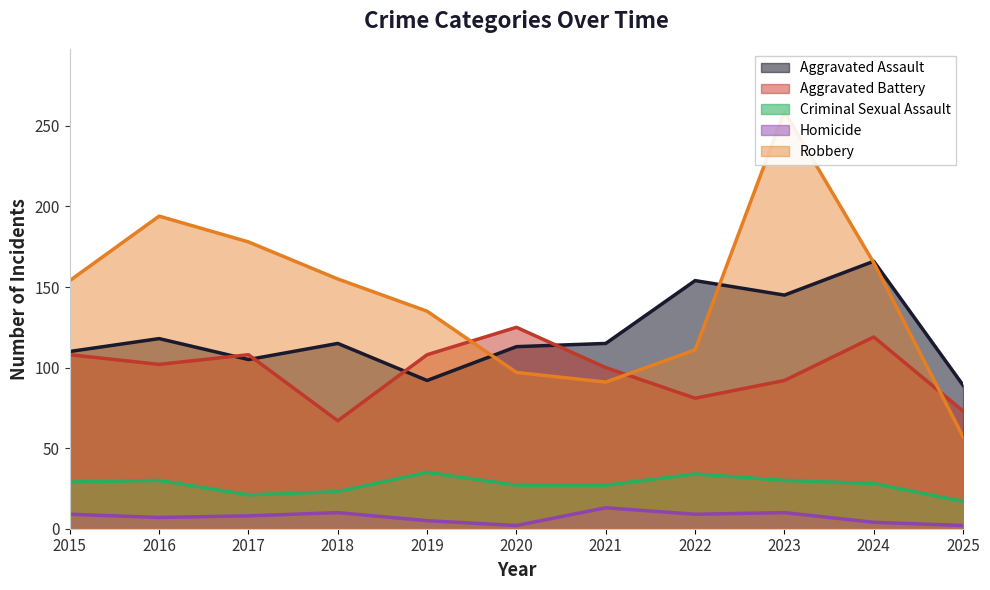

Between 2023 and 2022, which is larger?

2022